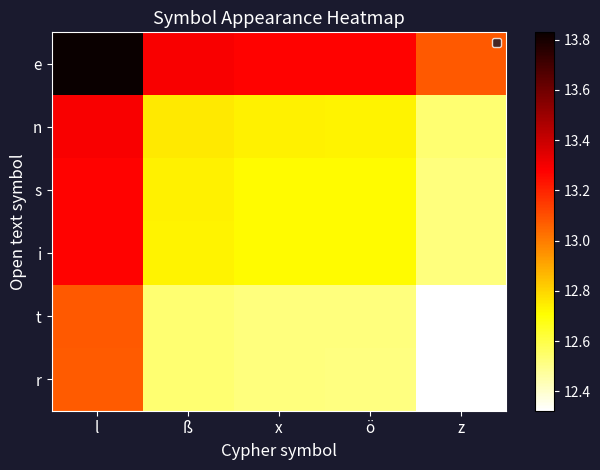

Reading left to right, transcribe all the data shown in this chart.

e: l=13.8	ß=13.3	x=13.3	ö=13.3	z=13.1
n: l=13.3	ß=12.8	x=12.7	ö=12.7	z=12.5
s: l=13.3	ß=12.7	x=12.7	ö=12.7	z=12.5
i: l=13.3	ß=12.7	x=12.7	ö=12.7	z=12.5
t: l=13.1	ß=12.5	x=12.5	ö=12.5	z=12.3
r: l=13.1	ß=12.5	x=12.5	ö=12.5	z=12.3